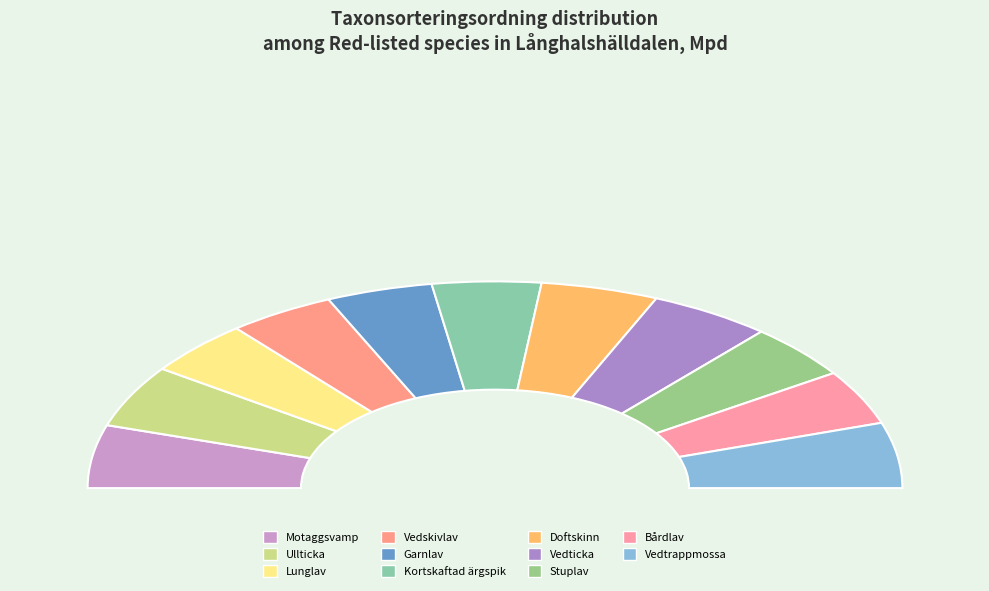

Which category has the smallest portion of the pie?

Garnlav